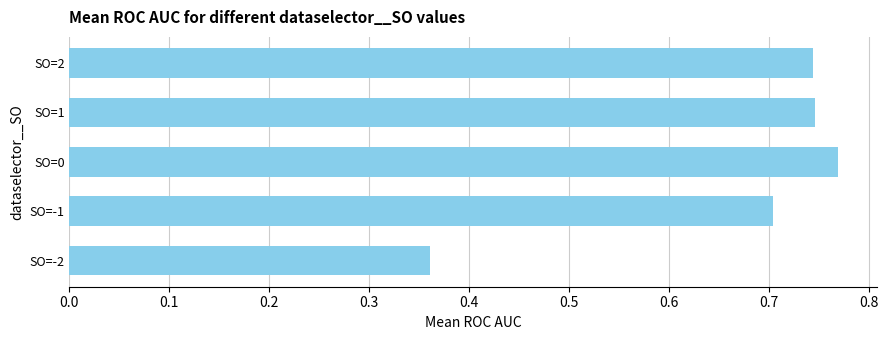

Between SO=-1 and SO=0, which is larger?

SO=0